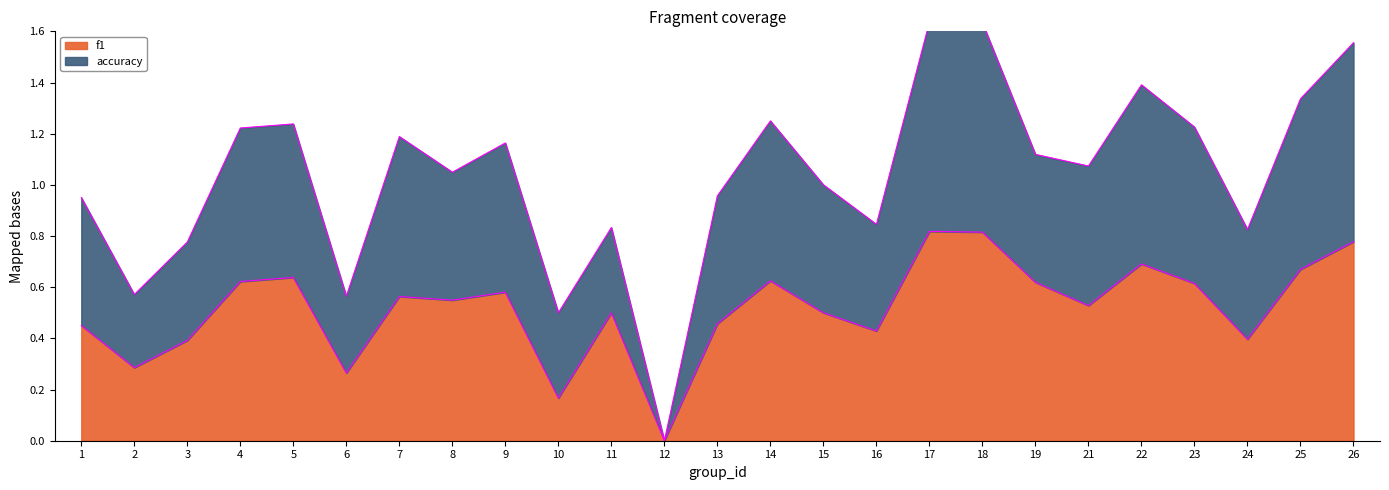

Which series has the largest total across all categories?

accuracy